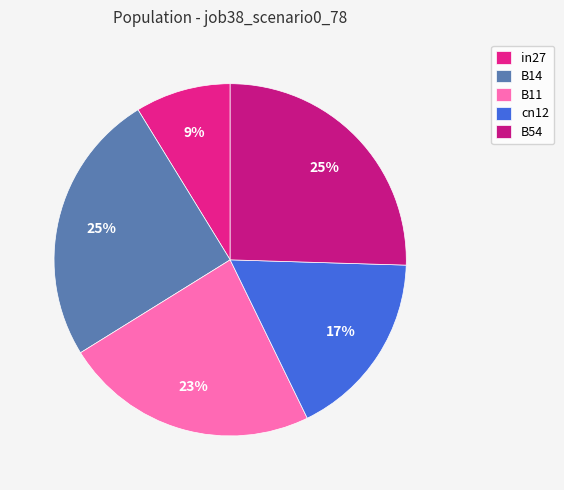

What is the largest slice in the pie chart?

B54